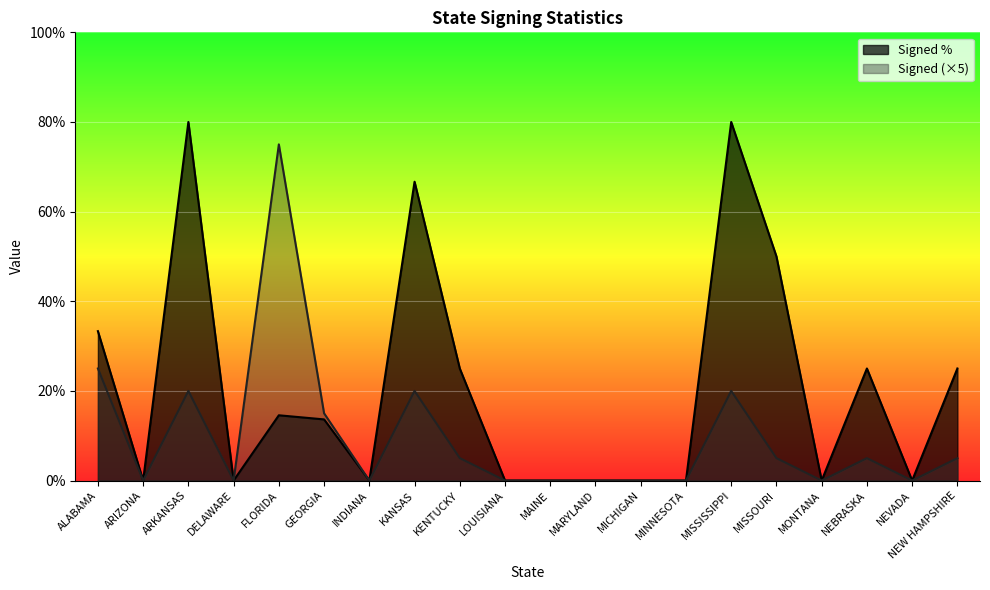

Reading left to right, transcribe all the data shown in this chart.

Signed %: ALABAMA=33.3	ARIZONA=0.0	ARKANSAS=80.0	DELAWARE=0.0	FLORIDA=14.6	GEORGIA=13.6	INDIANA=0.0	KANSAS=66.7	KENTUCKY=25.0	LOUISIANA=0.0	MAINE=0.0	MARYLAND=0.0	MICHIGAN=0.0	MINNESOTA=0.0	MISSISSIPPI=80.0	MISSOURI=50.0	MONTANA=0.0	NEBRASKA=25.0	NEVADA=0.0	NEW HAMPSHIRE=25.0
Signed: ALABAMA=25.0	ARIZONA=0.0	ARKANSAS=20.0	DELAWARE=0.0	FLORIDA=75.0	GEORGIA=15.0	INDIANA=0.0	KANSAS=20.0	KENTUCKY=5.0	LOUISIANA=0.0	MAINE=0.0	MARYLAND=0.0	MICHIGAN=0.0	MINNESOTA=0.0	MISSISSIPPI=20.0	MISSOURI=5.0	MONTANA=0.0	NEBRASKA=5.0	NEVADA=0.0	NEW HAMPSHIRE=5.0